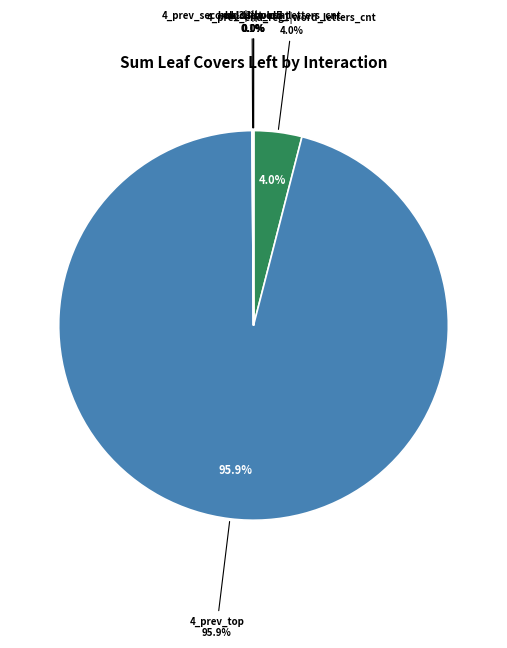

Which slice is the largest?

4_prev_top